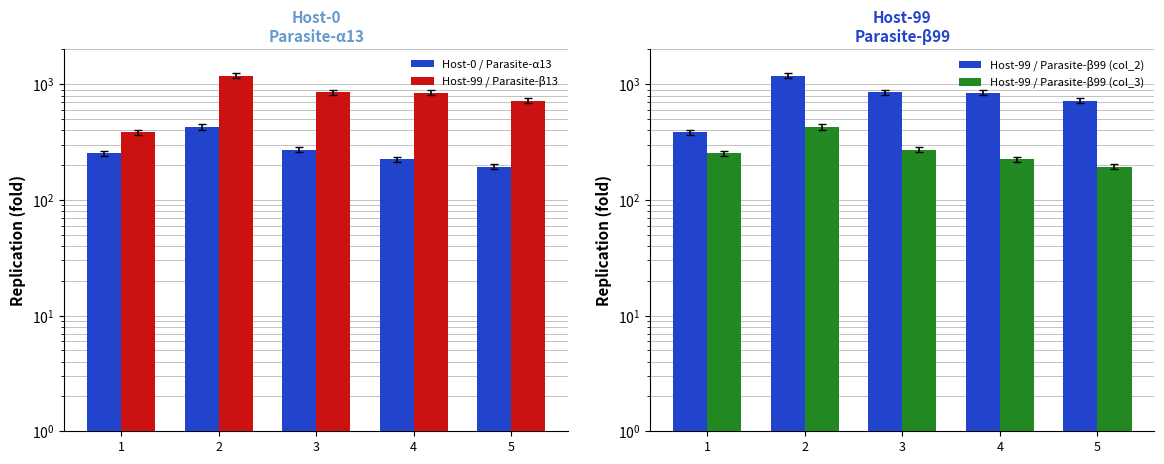

Rank the series at 4 from highest to lowest value.

Host-99 / Parasite-β13, Host-99 / Parasite-β99 (col_2), Host-0 / Parasite-α13, Host-99 / Parasite-β99 (col_3)